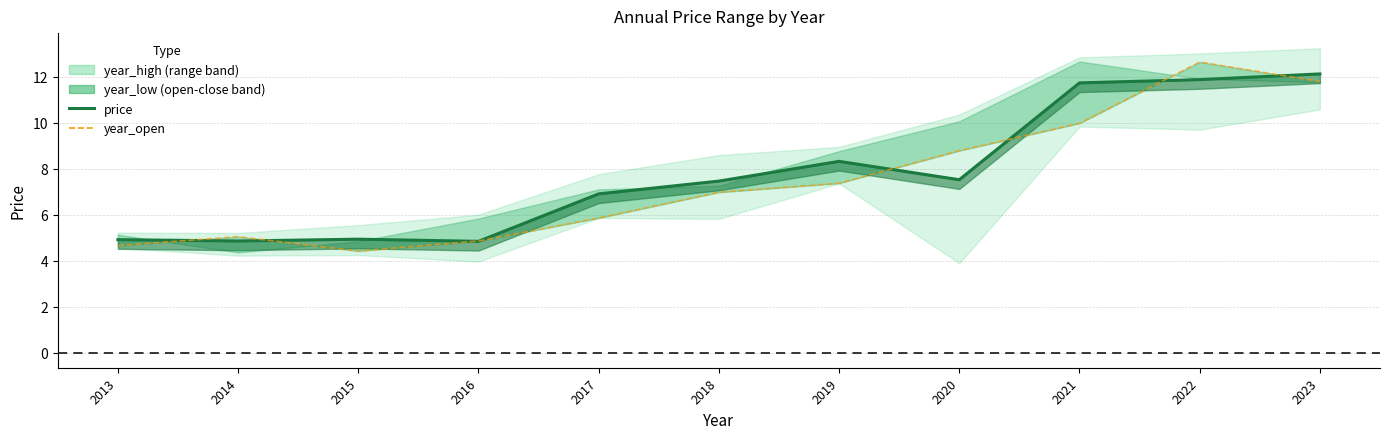

Count the price values in the range 4 to 11.

8